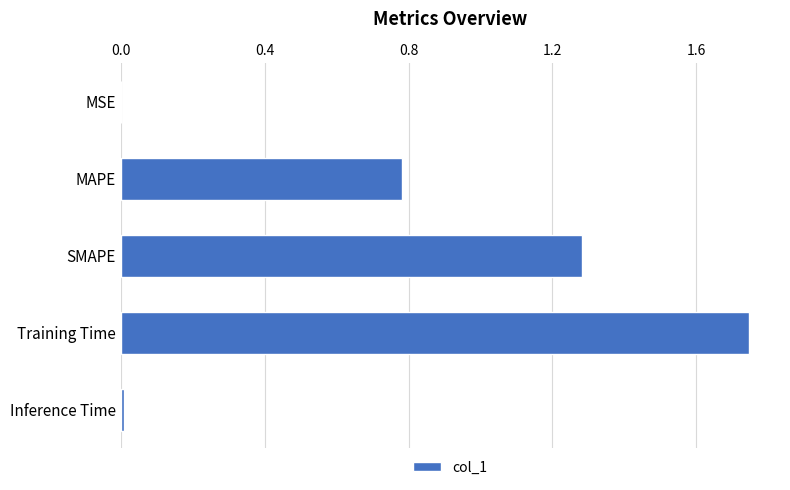

The value at MAPE is 0.2. True or false?

False